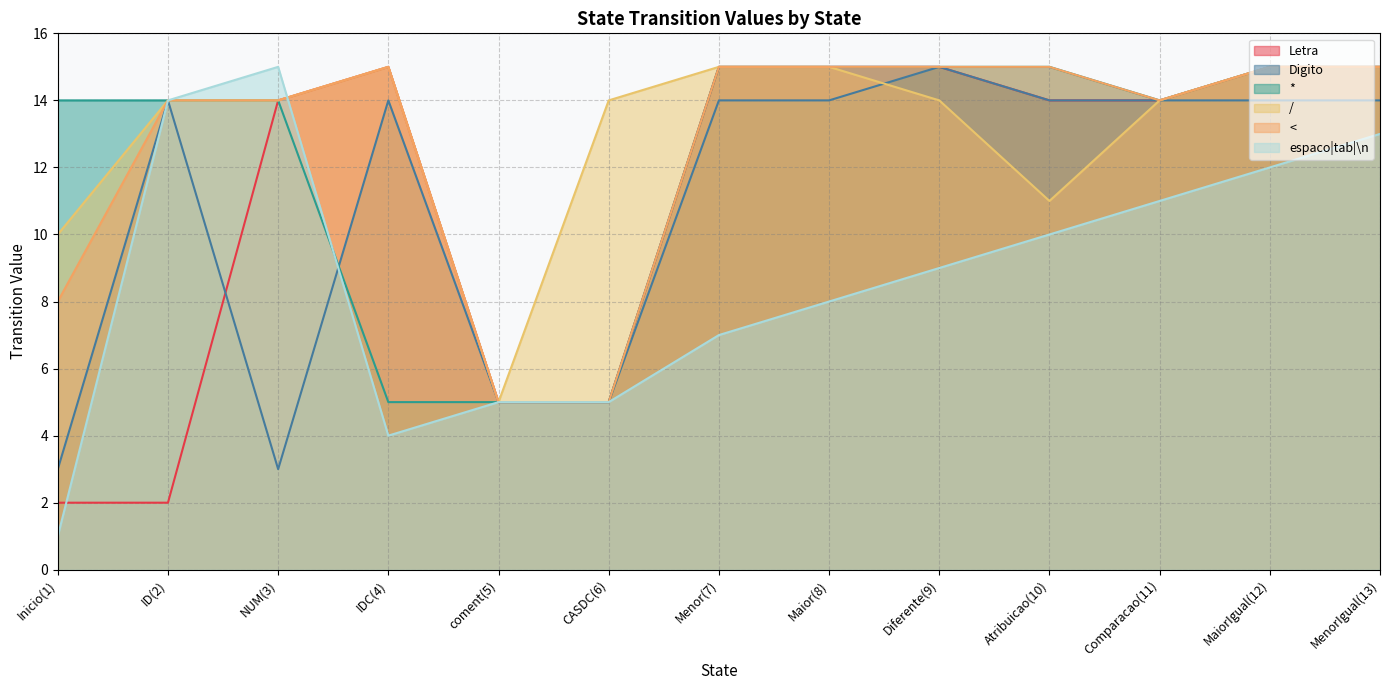

List the series in order of their peak value, highest first.

Letra, Digito, *, /, <, espaco|tab|\n